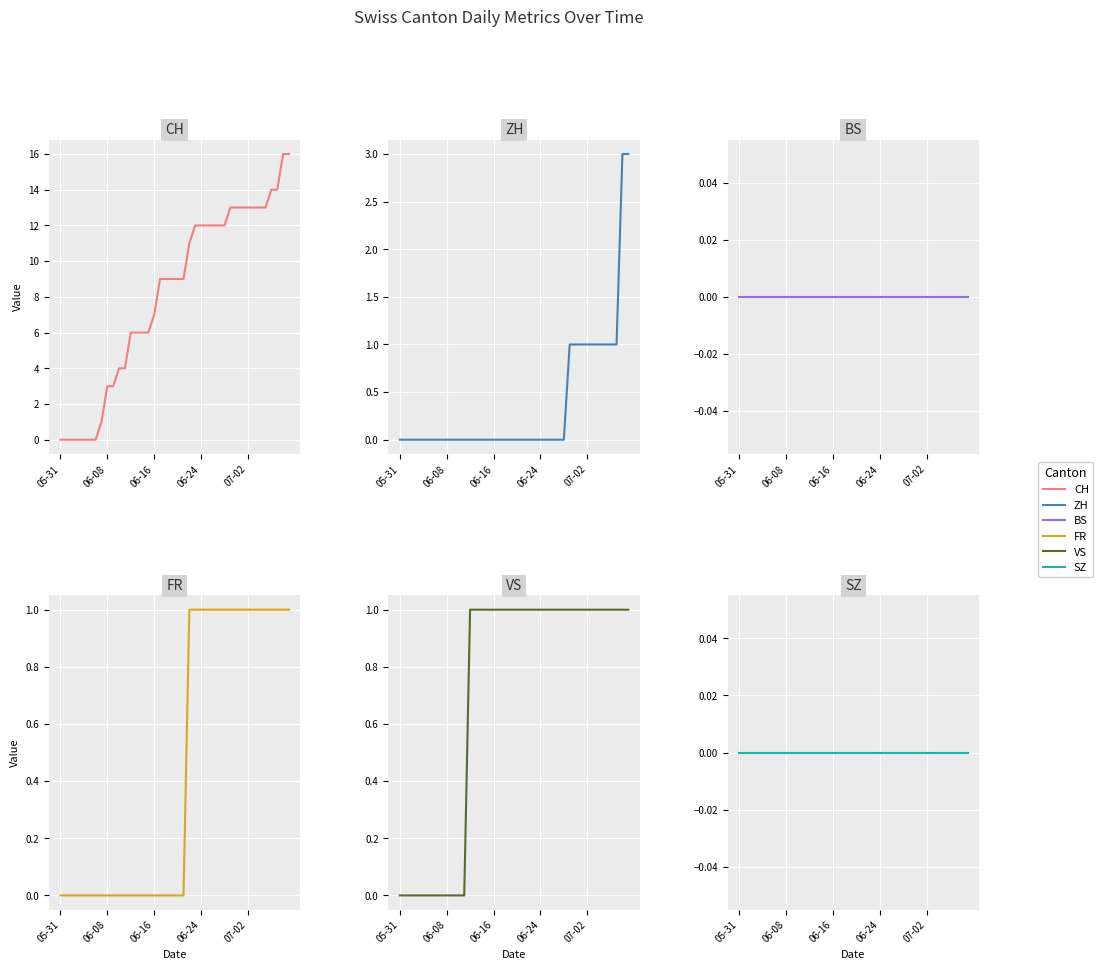

Is the value of ZH at 12 greater than the value of FR at 7?

No